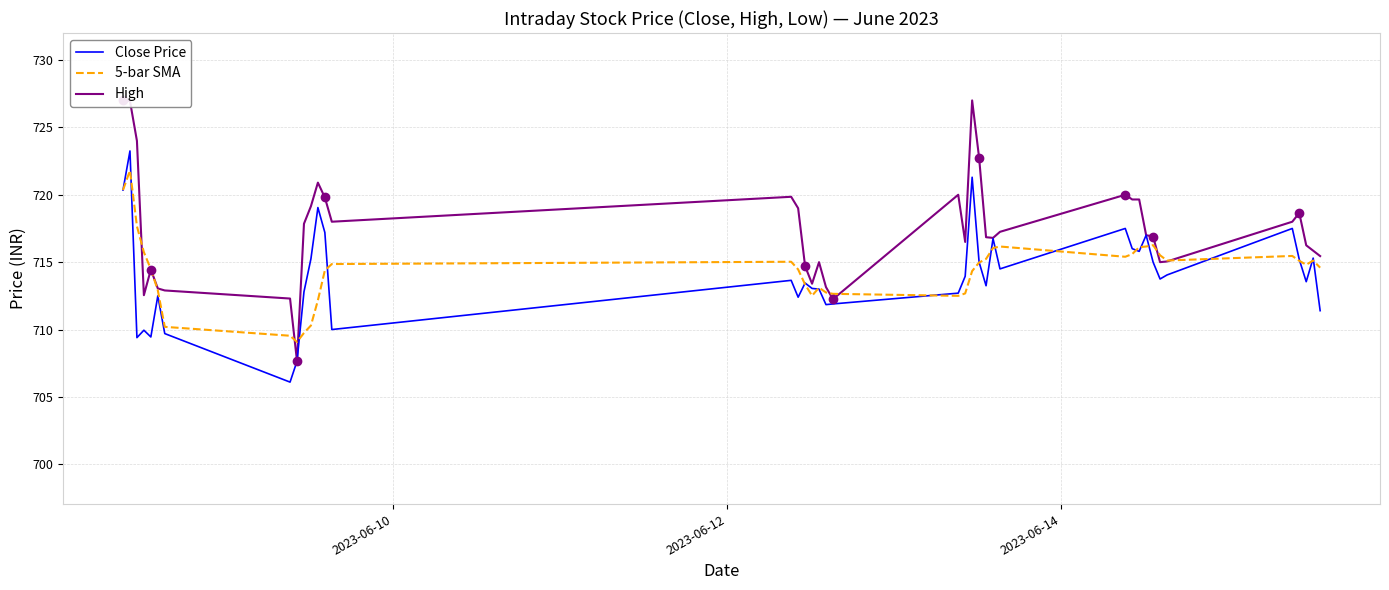

How many categories are shown in the chart?

40